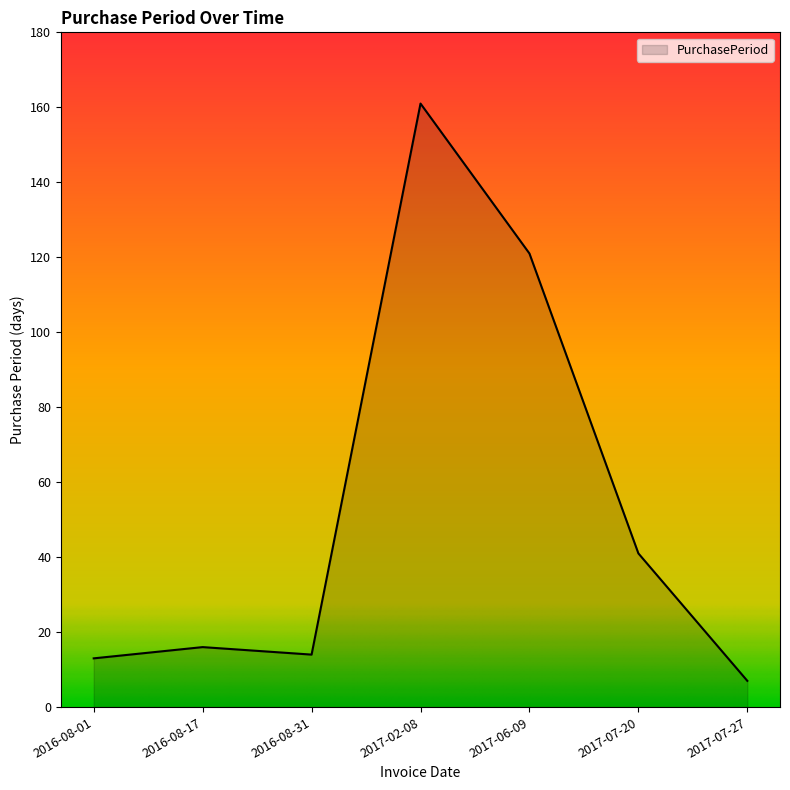

True or false: the data shows 223 at 2017-02-08.

False